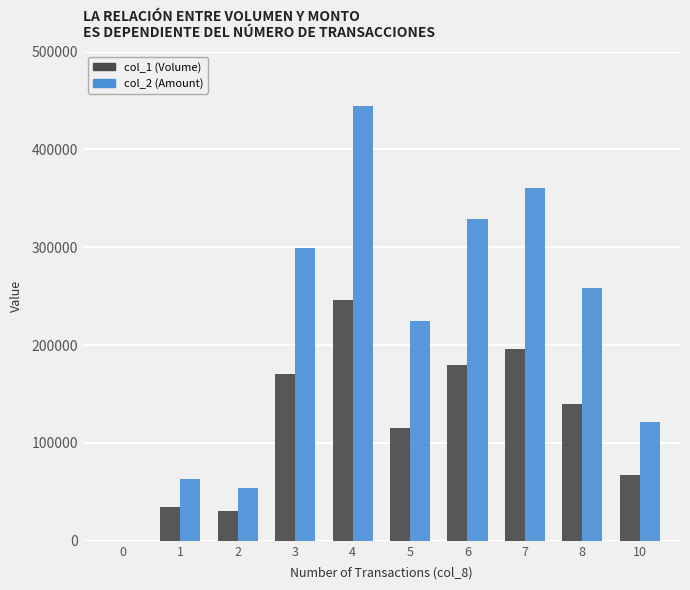

What is the average value of the col_2 (Amount) series?

215400